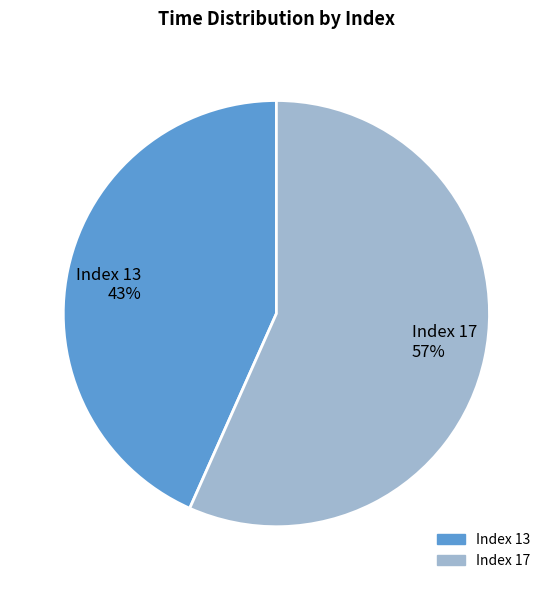

Combined, do Index 17 and Index 13 account for over 50%?

Yes